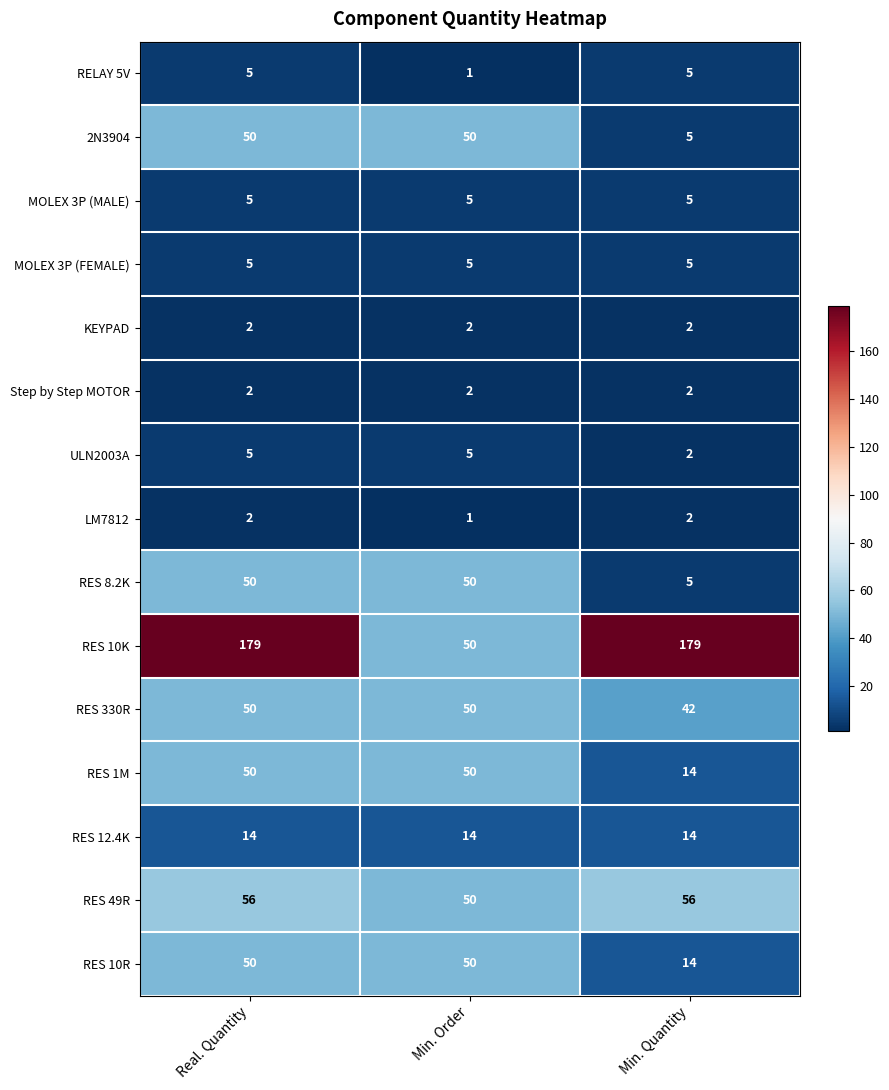

The MOLEX 3P (FEMALE) series shows 1 at Real. Quantity. True or false?

False